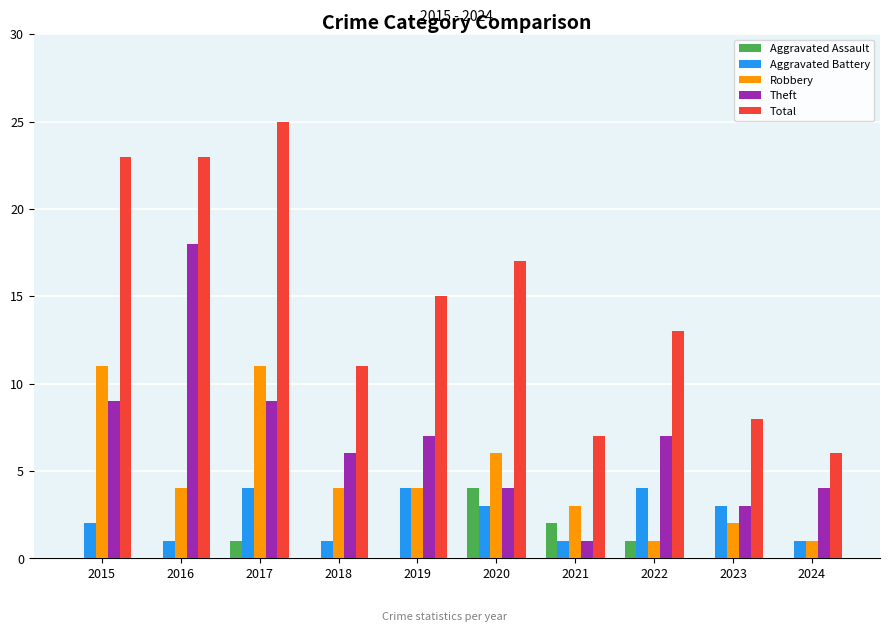

The Total series shows 8 at 2020. True or false?

False